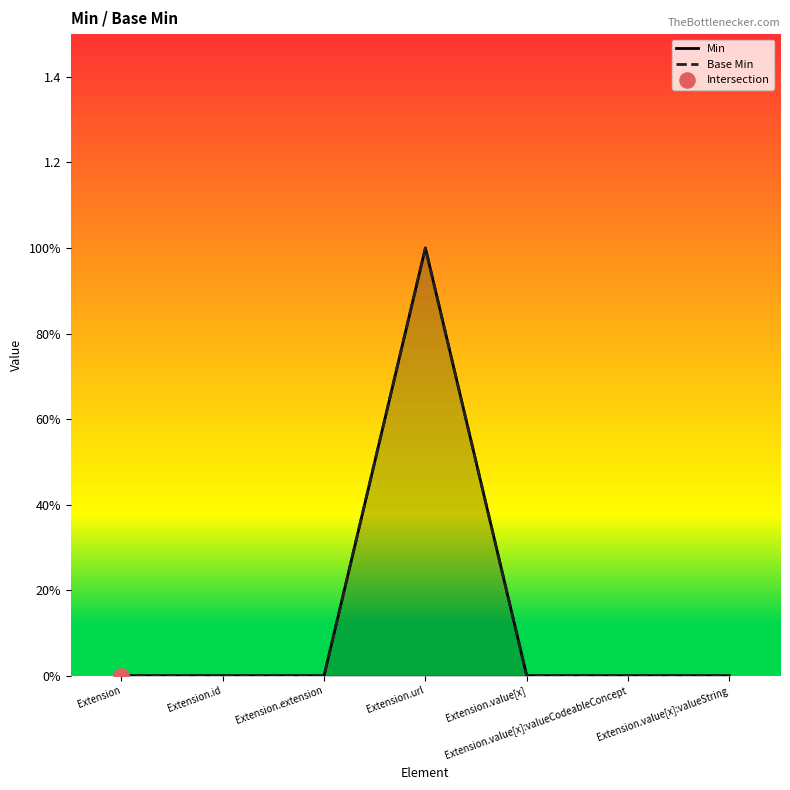

At how many categories does at least one series exceed 0?

1